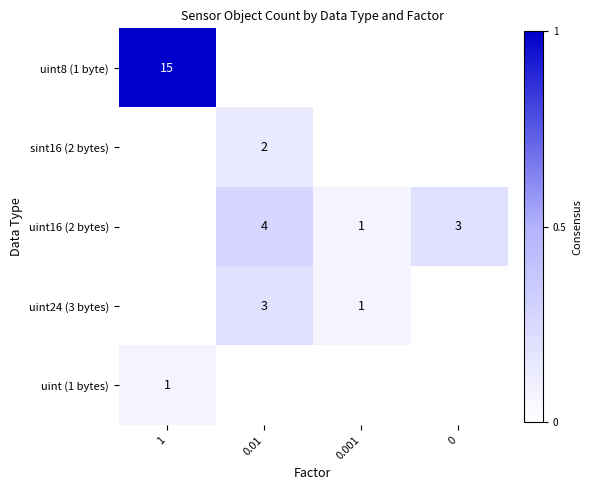

The value of uint16 (2 bytes) at 0.001 is 1. True or false?

True